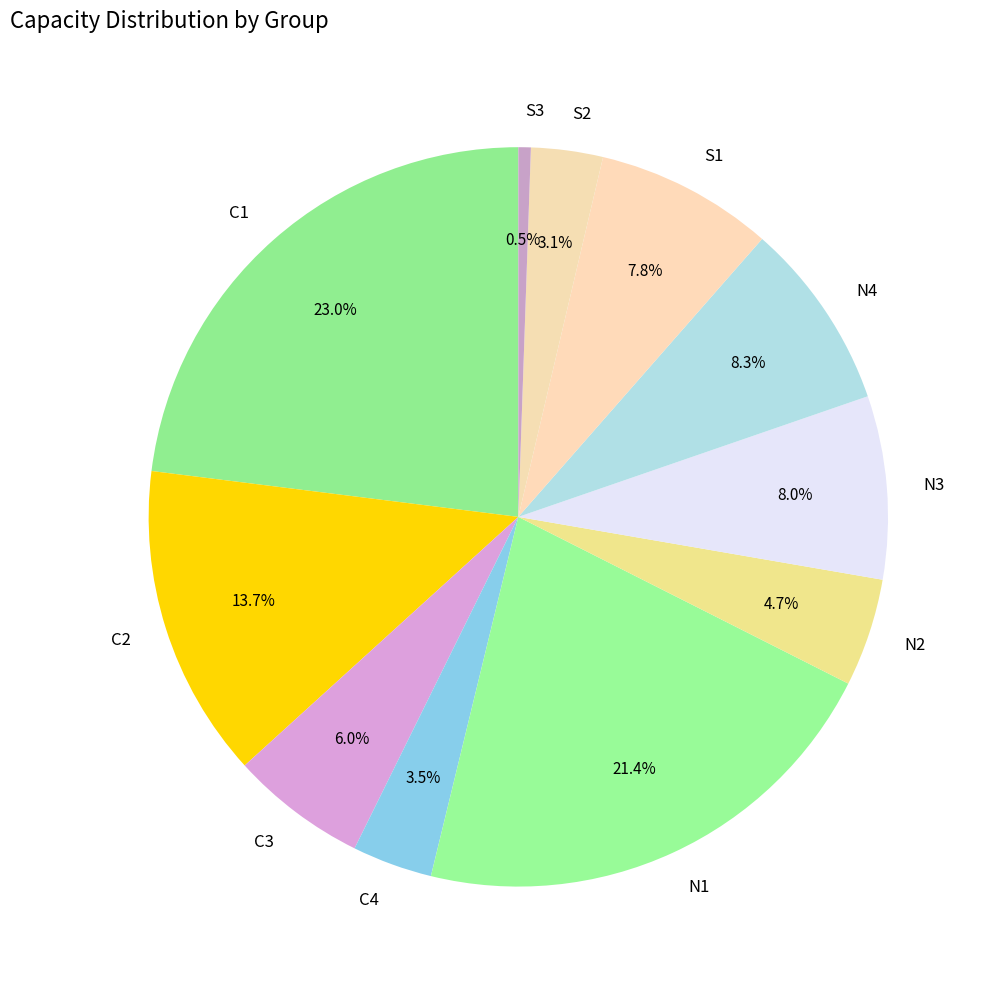

Between C1 and S1, which is larger?

C1